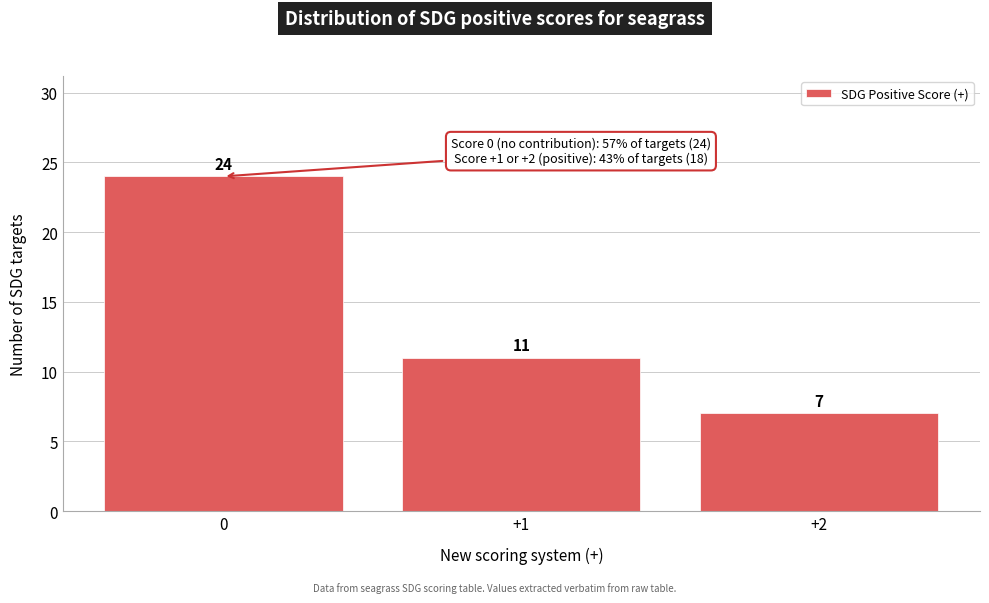

Reading left to right, what are all the values shown in this chart?

24	11	7